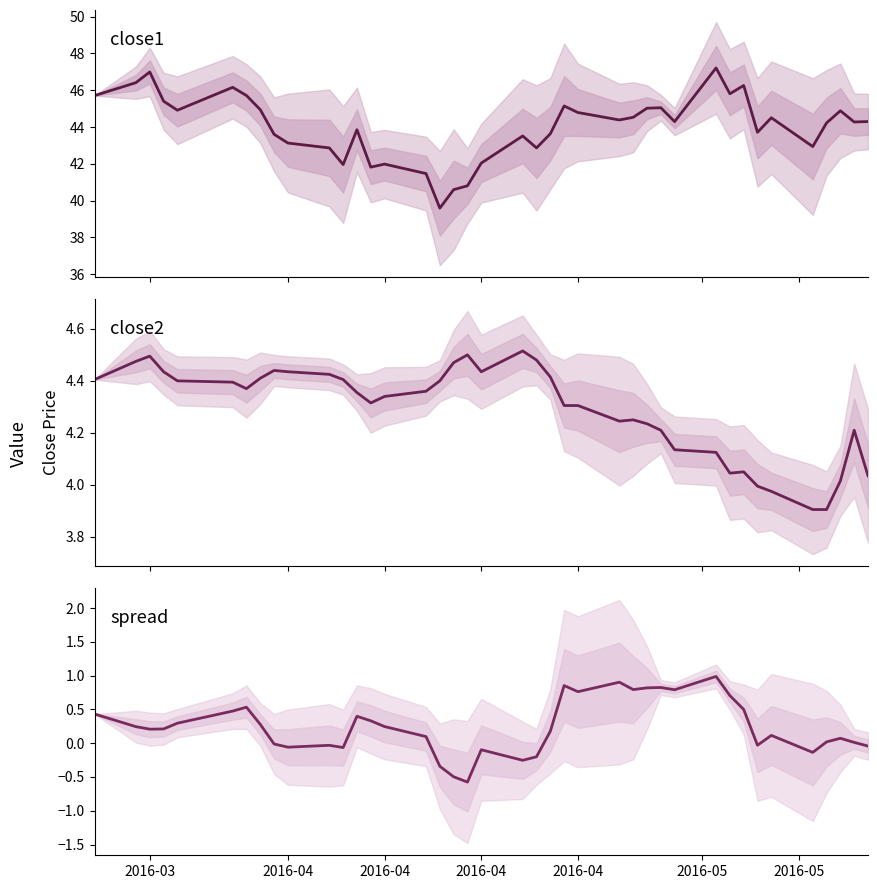

Reading right to left, list all the values displayed in this chart.

close1: 44.3	44.3	44.9	44.2	42.9	44.5	43.7	46.3	45.8	47.2	44.3	45.0	45.0	44.5	44.4	44.8	45.1	43.6	42.9	43.5	42.0	40.8	40.6	39.6	41.5	42.0	41.8	43.9	42.0	42.9	43.1	43.6	44.9	45.7	46.2	44.9	45.4	47.0	46.4	45.7
close2: 4.0	4.2	4.0	3.9	3.9	4.0	4.0	4.0	4.0	4.1	4.1	4.2	4.2	4.2	4.2	4.3	4.3	4.4	4.5	4.5	4.4	4.5	4.5	4.4	4.4	4.3	4.3	4.4	4.4	4.4	4.4	4.4	4.4	4.4	4.4	4.4	4.4	4.5	4.5	4.4
spread: -0.0	0.0	0.1	0.0	-0.1	0.1	-0.0	0.5	0.7	1.0	0.8	0.8	0.8	0.8	0.9	0.8	0.9	0.2	-0.2	-0.3	-0.1	-0.6	-0.5	-0.3	0.1	0.2	0.3	0.4	-0.1	-0.0	-0.1	-0.0	0.3	0.5	0.5	0.3	0.2	0.2	0.2	0.4